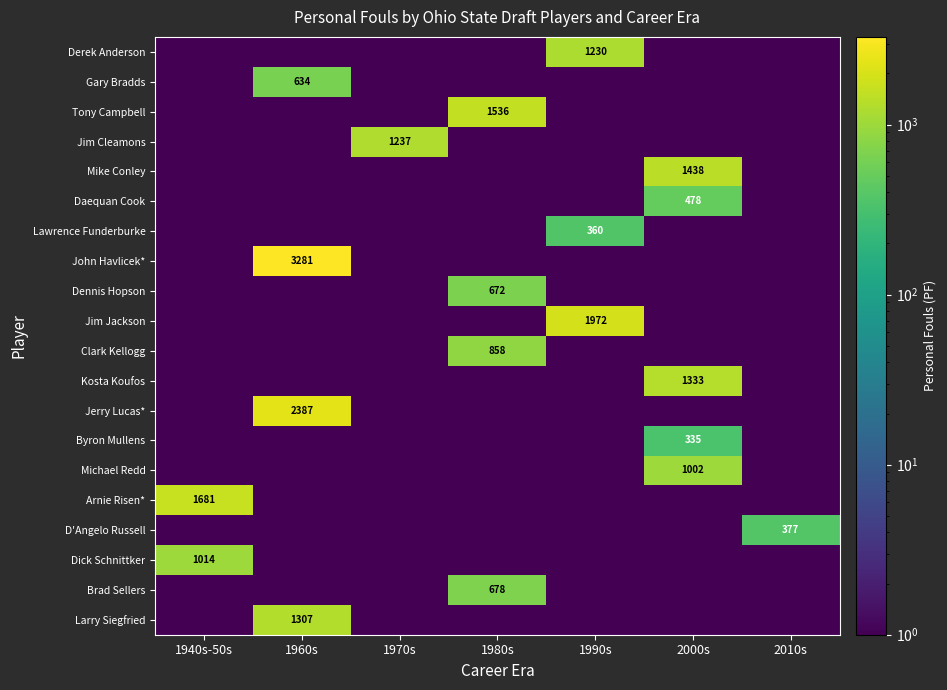

Which label corresponds to the largest value in the chart?

1960s